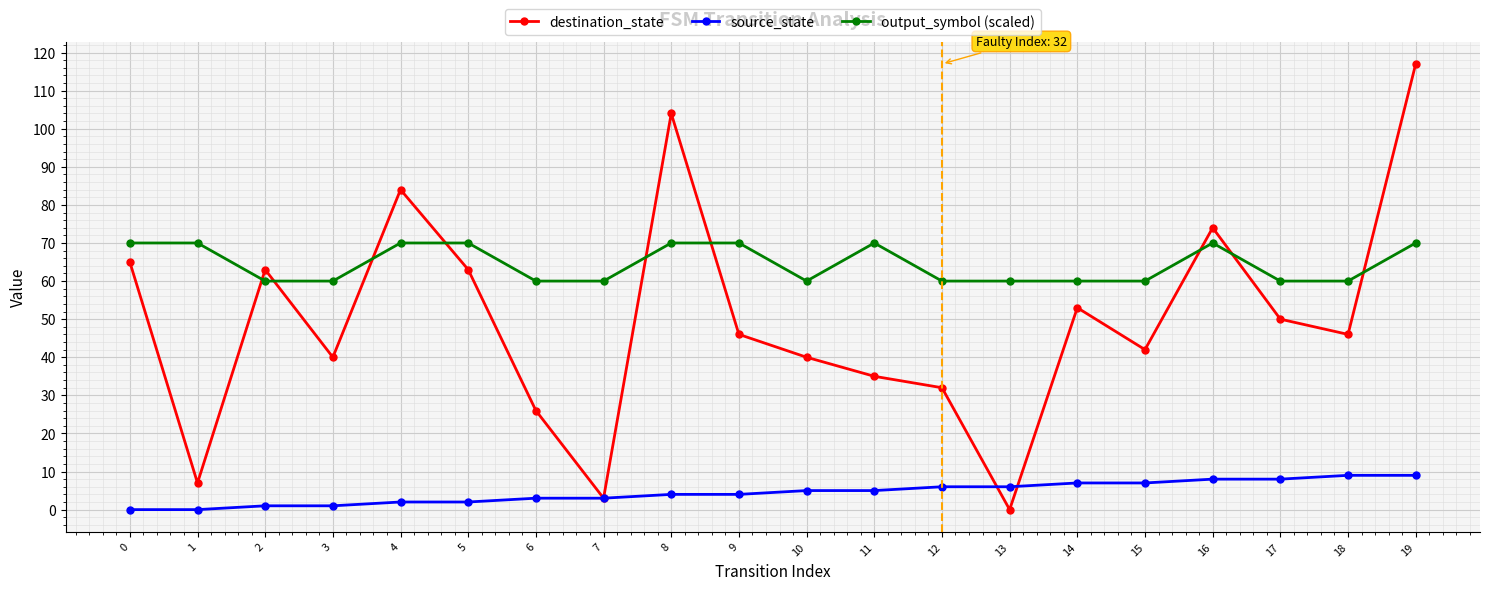

At 2, list the series in order from largest to smallest.

destination_state, output_symbol (scaled), source_state